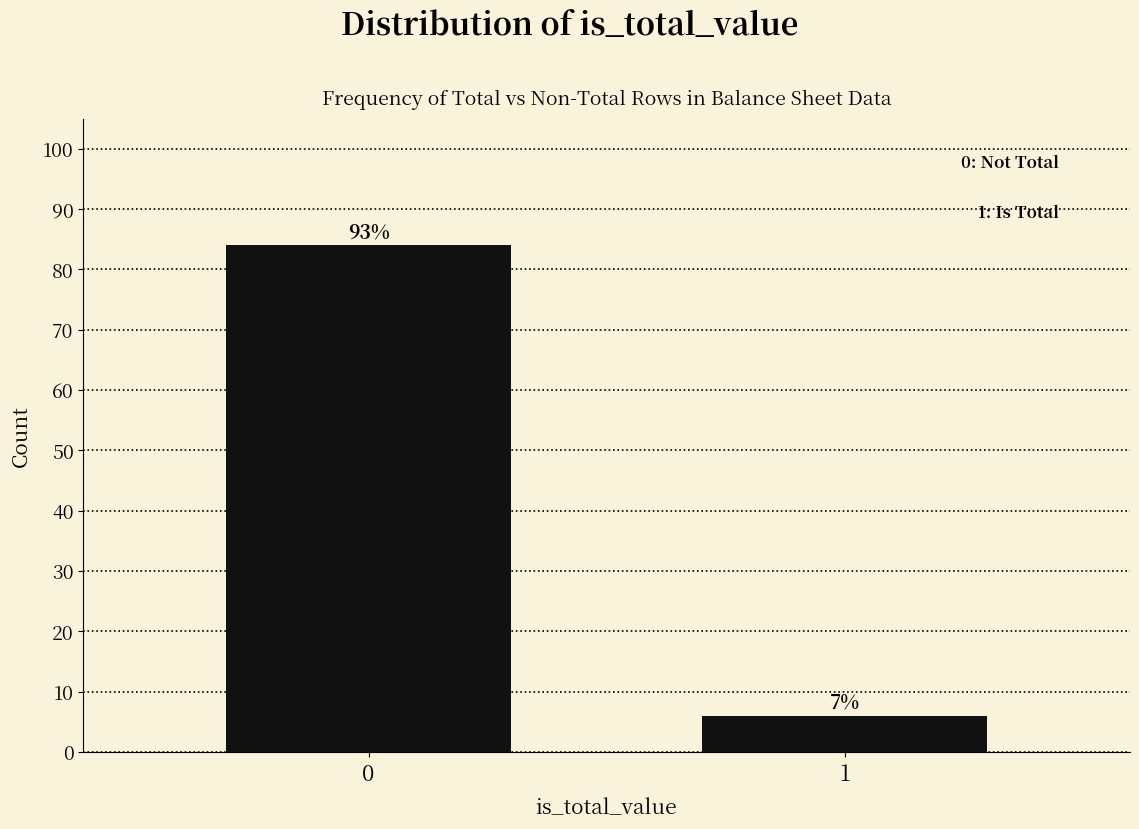

How many bars are there in total?

2